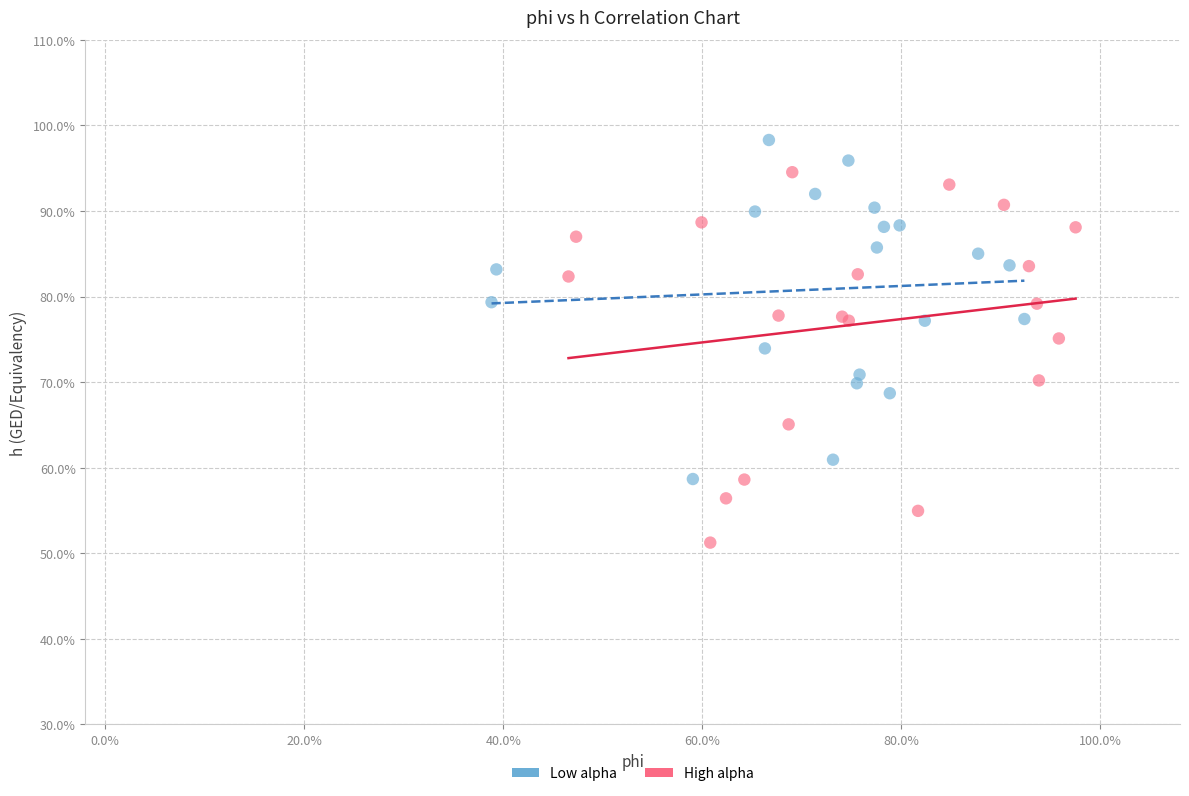

What are all the series names shown in the legend?

Low alpha, High alpha